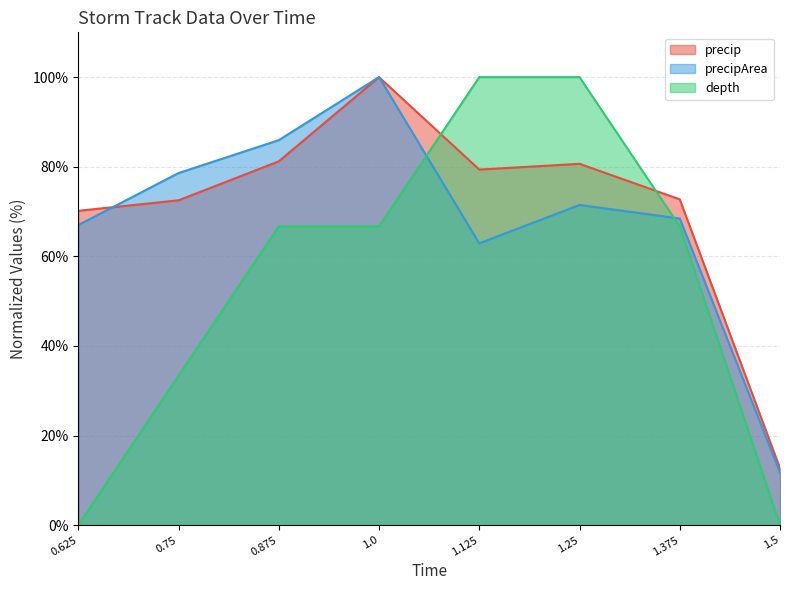

What is the value of the depth point at the 5th from the left?

100.0